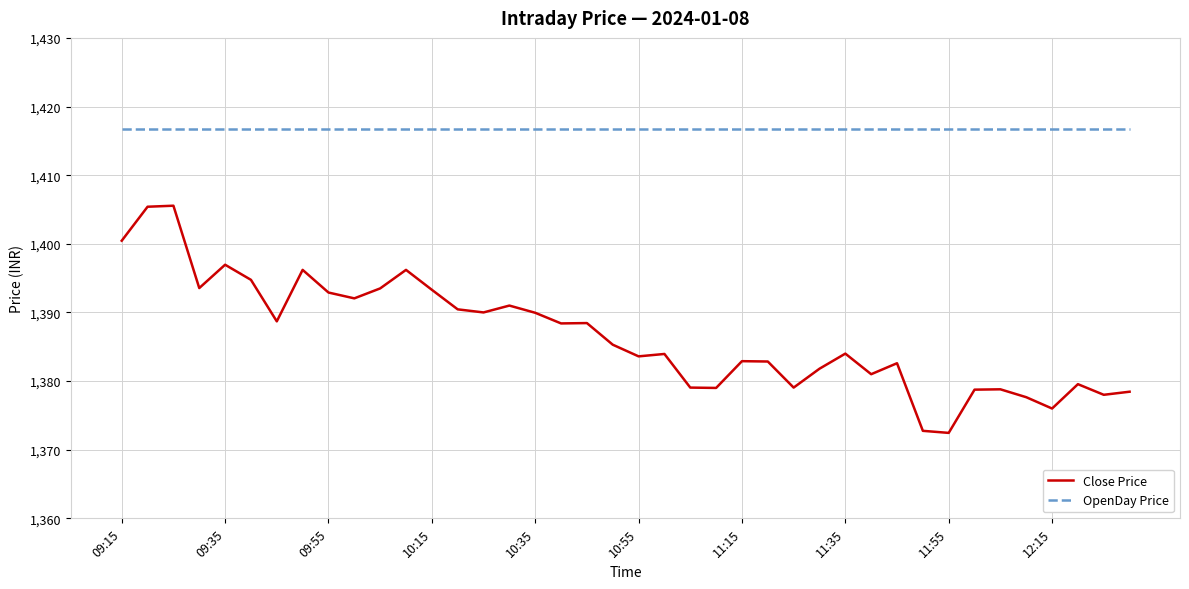

What is the greatest value displayed?

1416.8